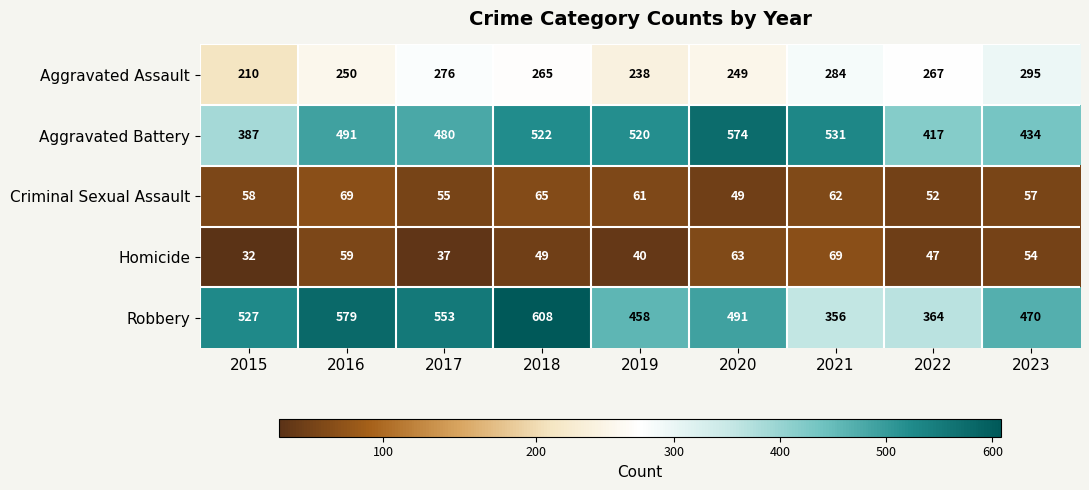

At how many categories does at least one series exceed 302?

9